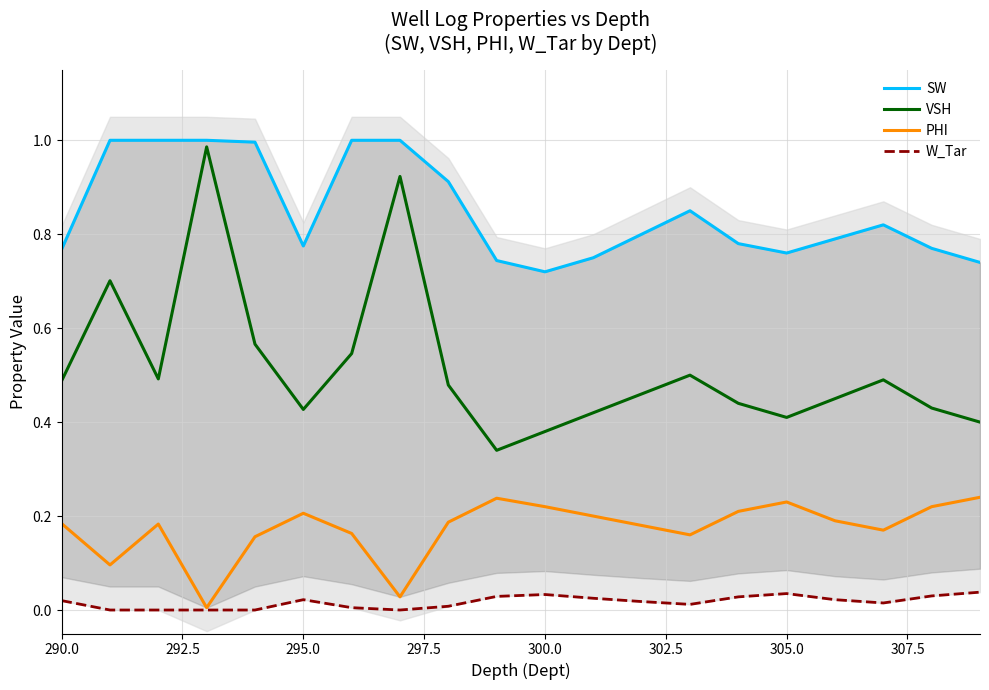

True or false: PHI and VSH cross at least once.

False